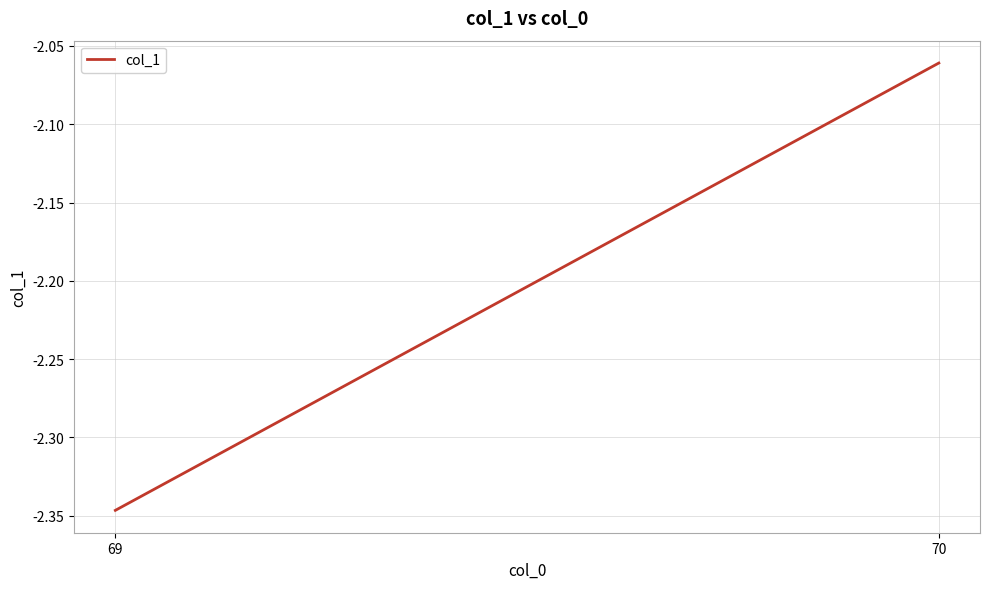

What is the change in value from 69 to 70?

+0.3